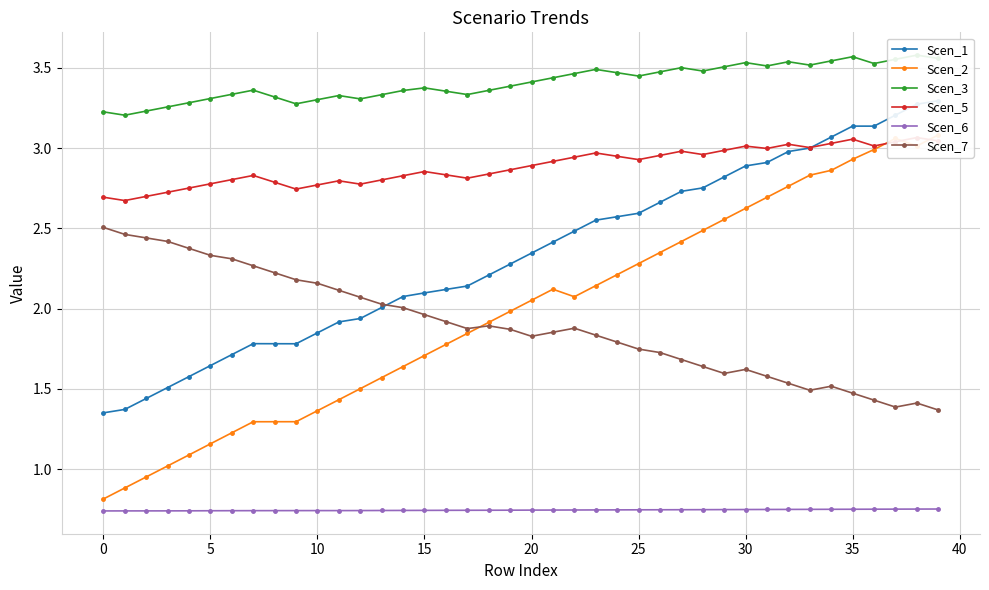

What is the label of the 20th point from the left?

19